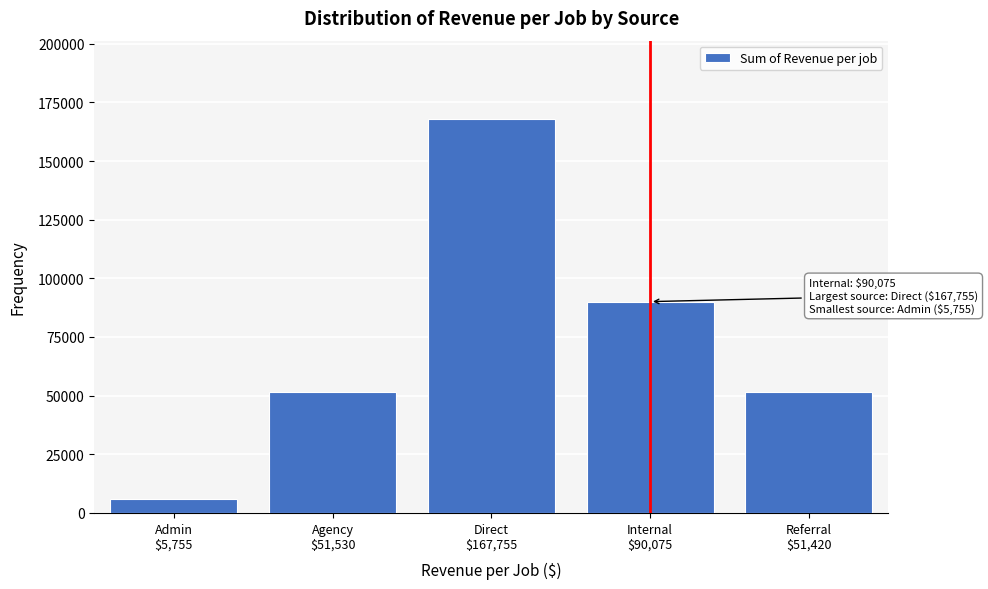

What is the value of the 5th bar from the left?

51420